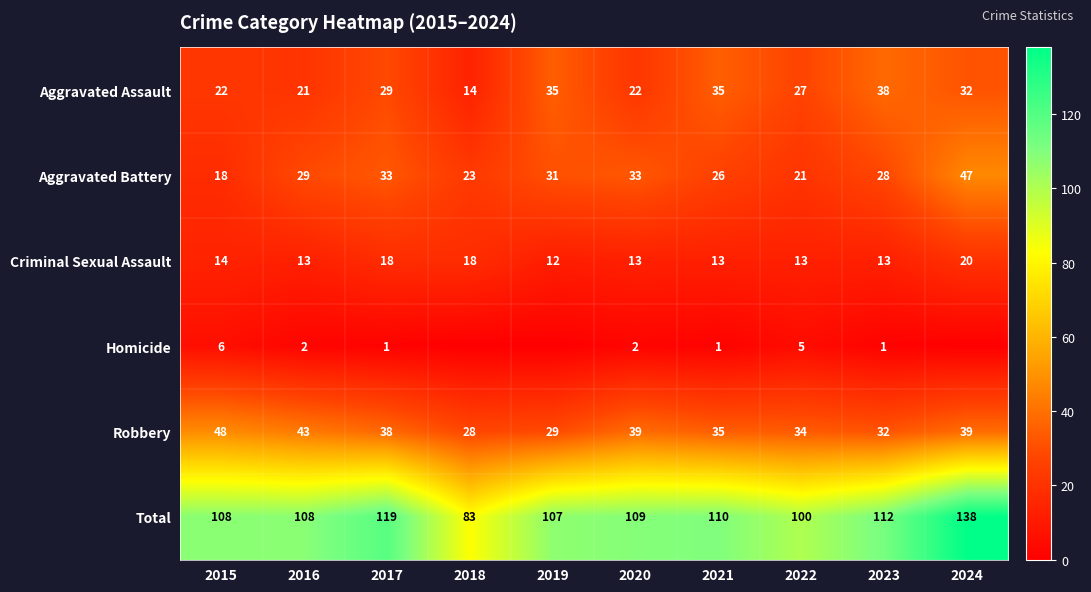

Which category has the lowest value in the Robbery series?

2018